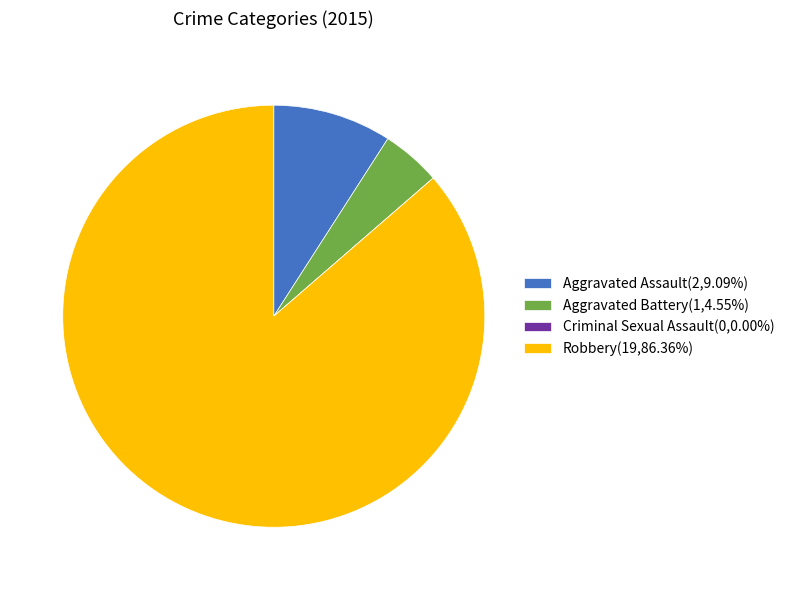

Which category has the biggest portion of the pie?

Robbery